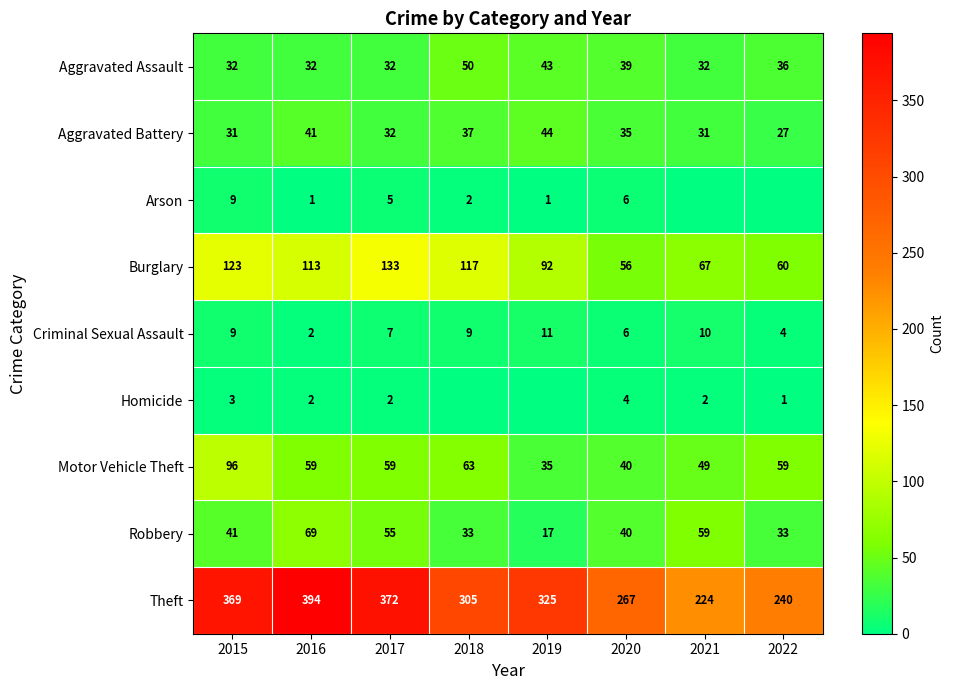

Read the Robbery value at 2017.

55